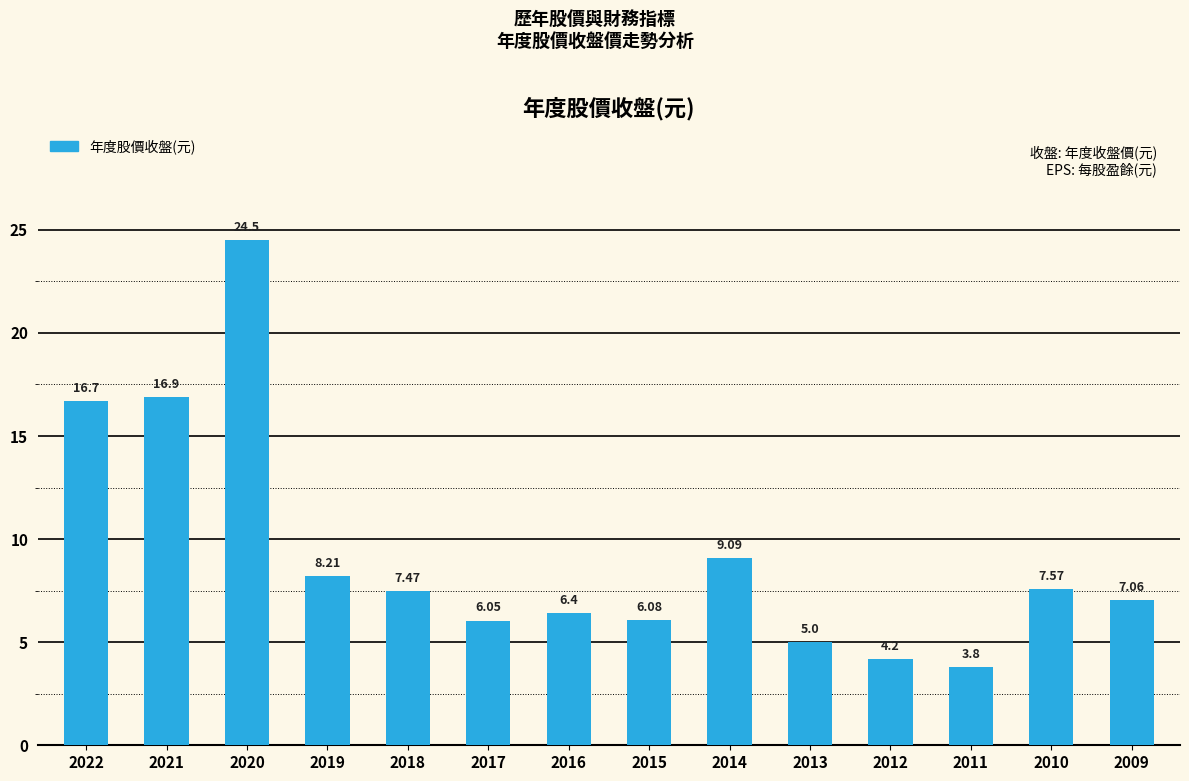

Where does the data first go above 7?

2022